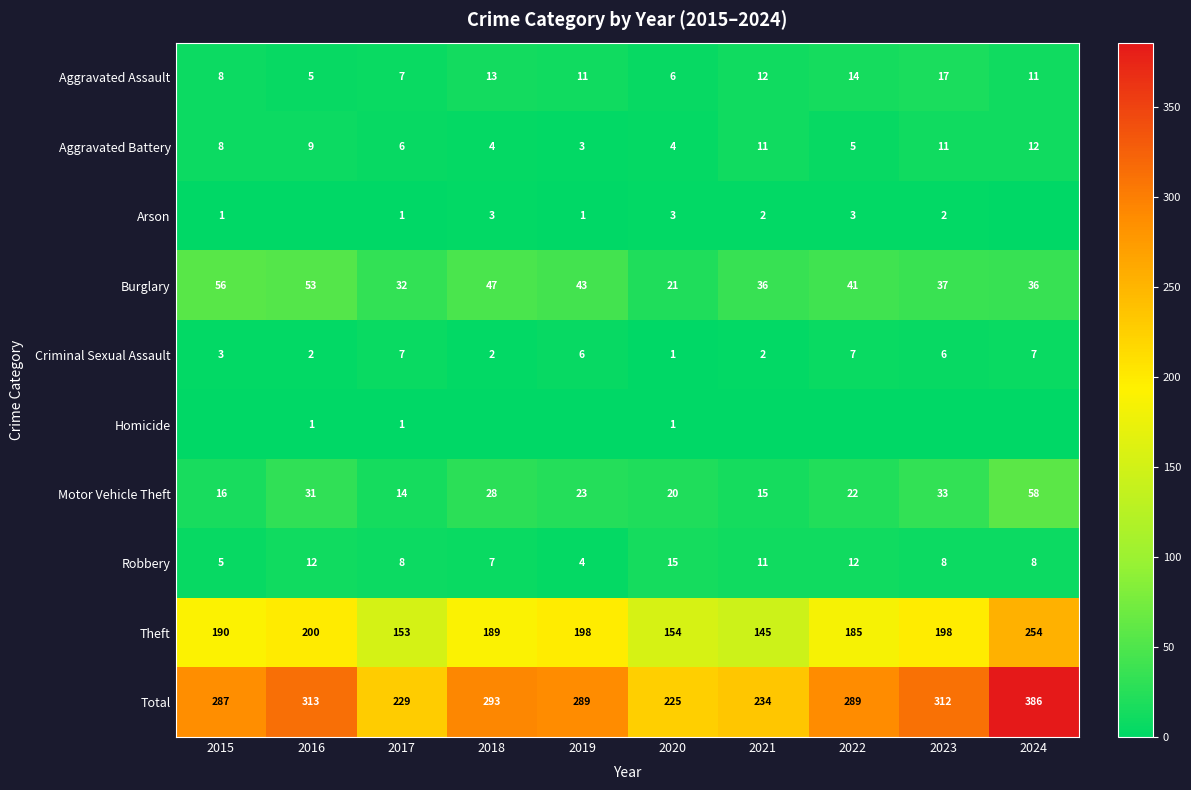

The Aggravated Battery series shows 4 at 2018. True or false?

True